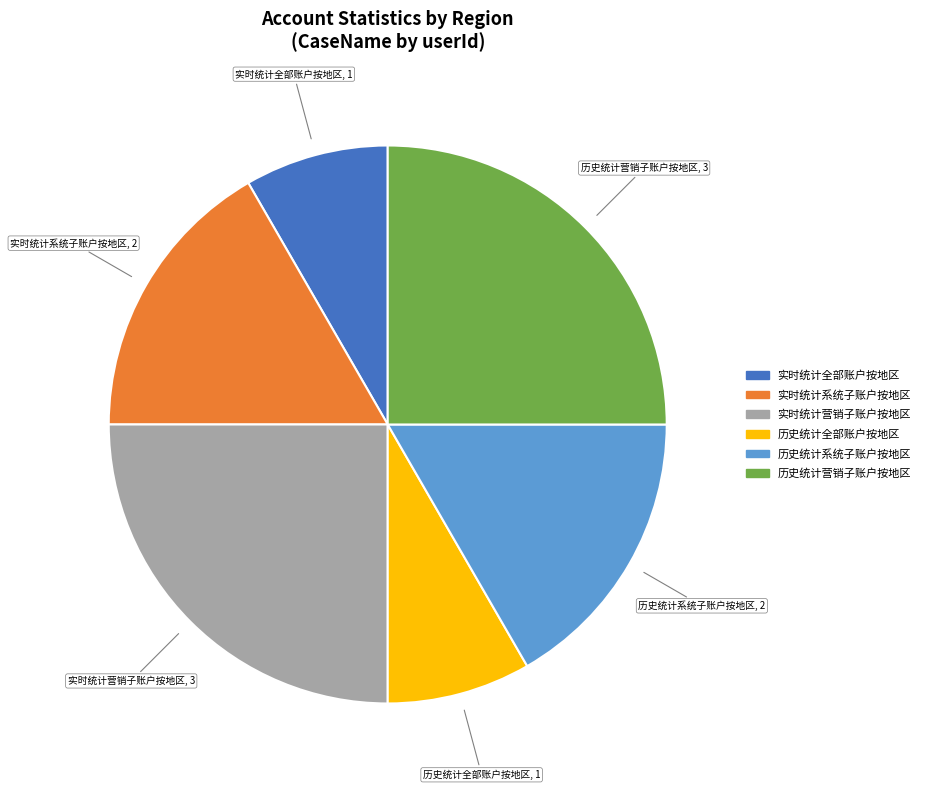

Approximately how many times larger is the value at 历史统计全部账户按地区 compared to 实时统计营销子账户按地区?

0.3